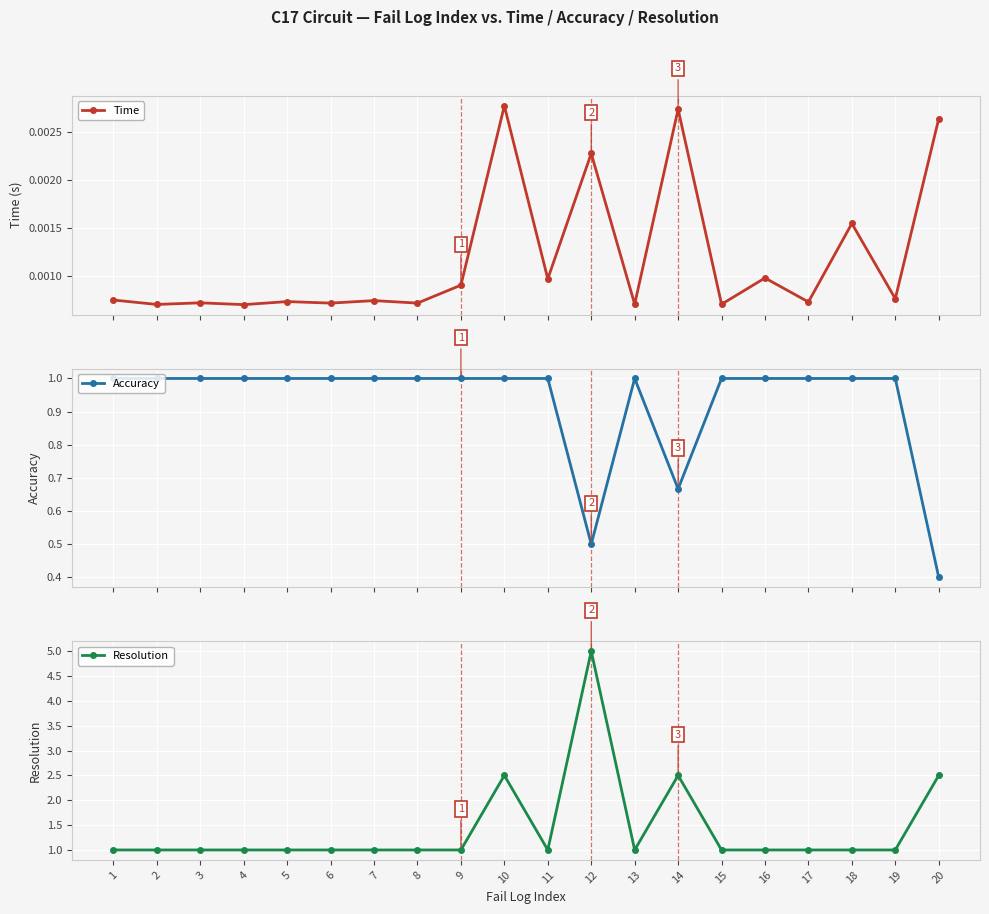

Is this an area chart (filled region under the line)?

No